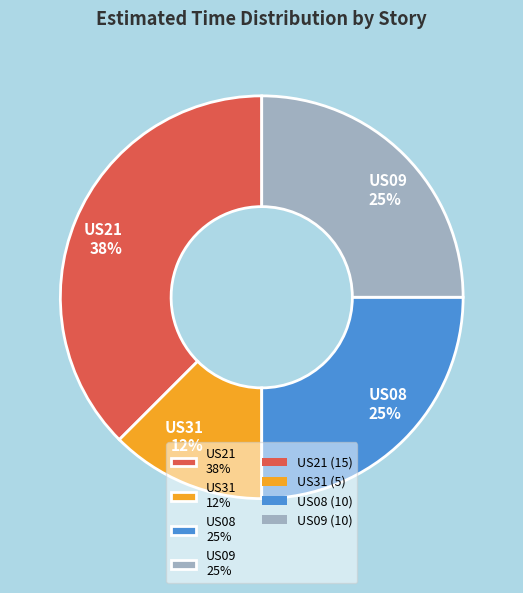

Which category has the smallest portion of the pie?

US31